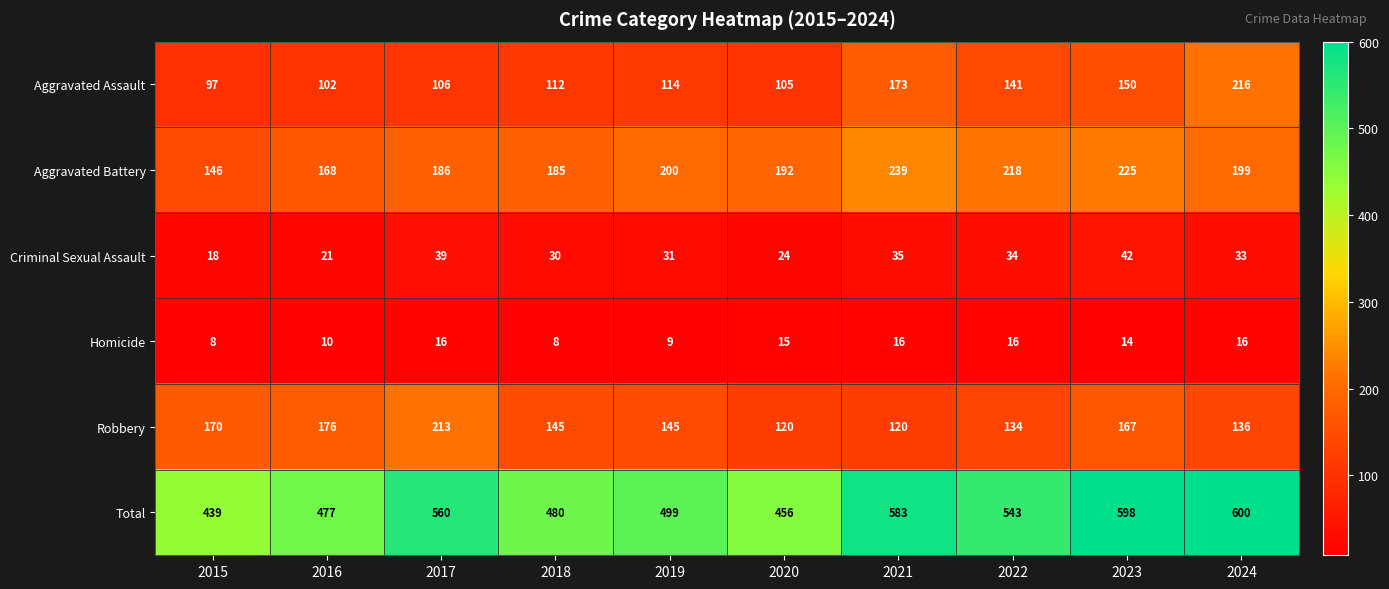

What is the difference between the highest and lowest values at 2022?

527